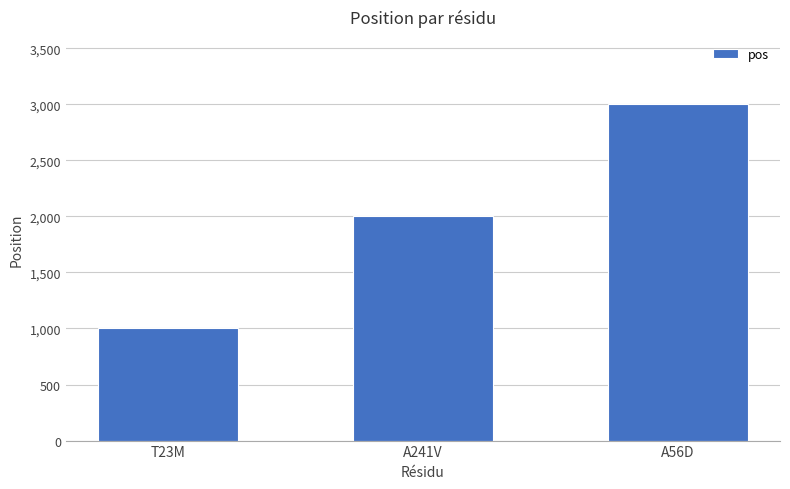

Which category has the lowest value across all series?

T23M